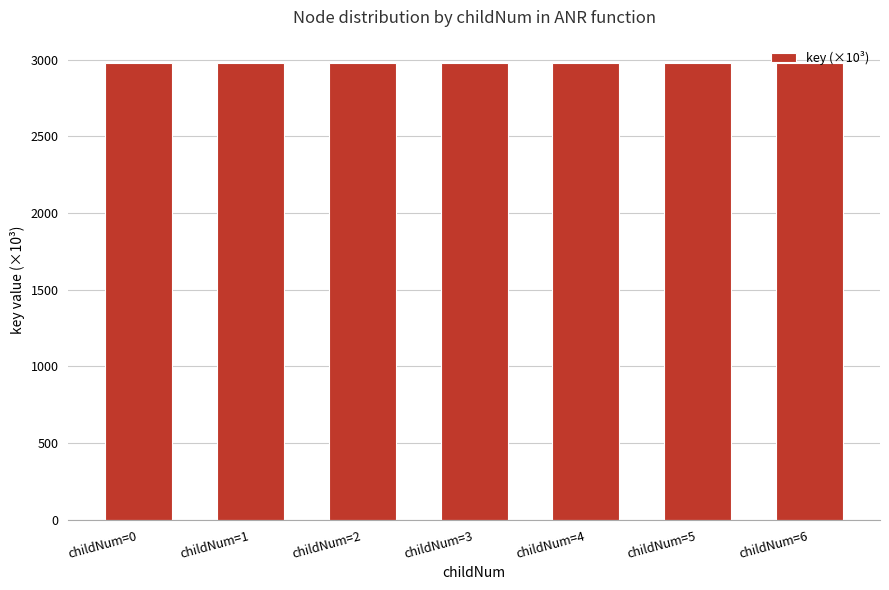

Is it true that the value at childNum=2 is 5326.0?

False